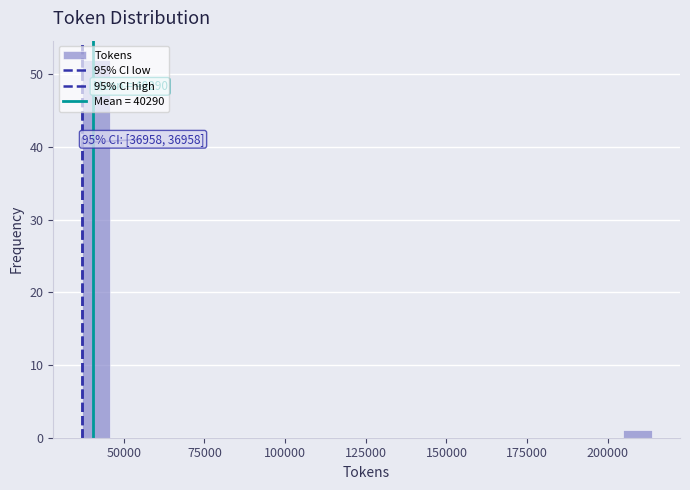

Around what value on the x-axis is the tallest bar? Give the approximate position of its centre, as read against the axis.

40000